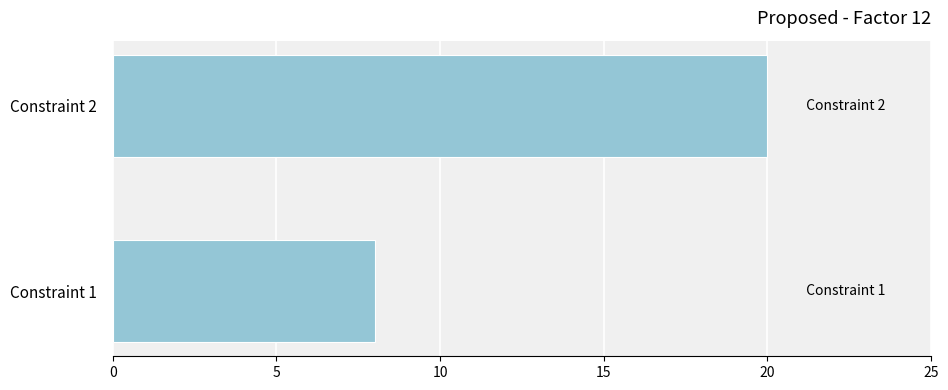

What value does the data have at Constraint 1?

8.0